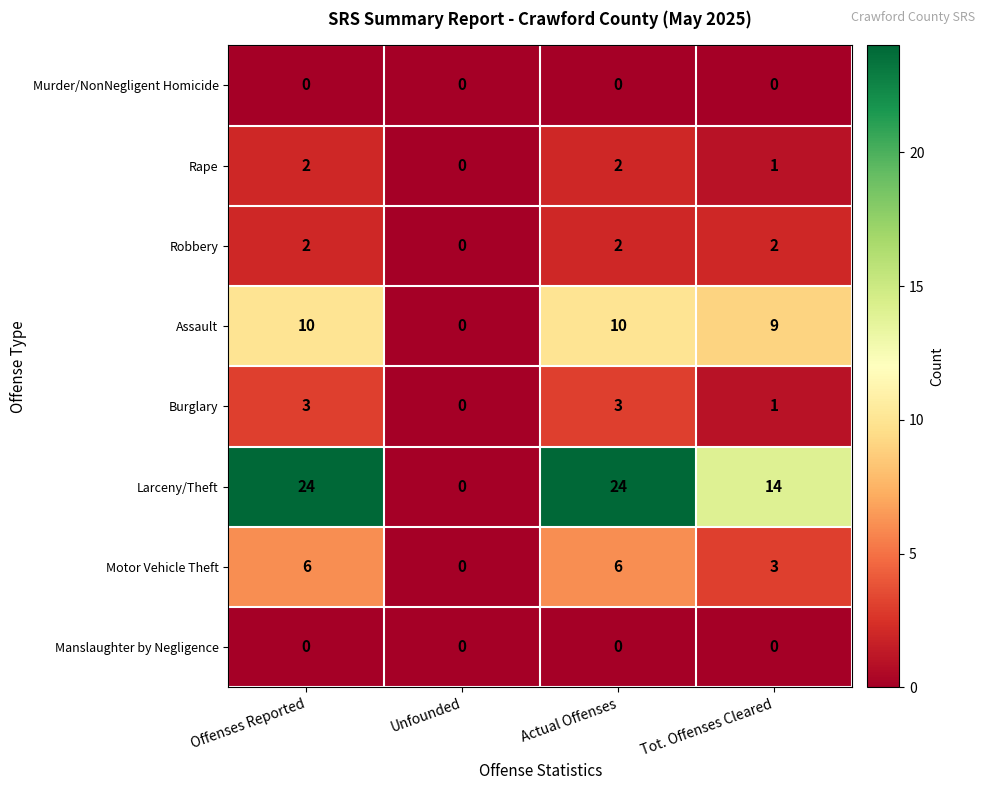

At which label does Robbery reach its minimum?

Unfounded